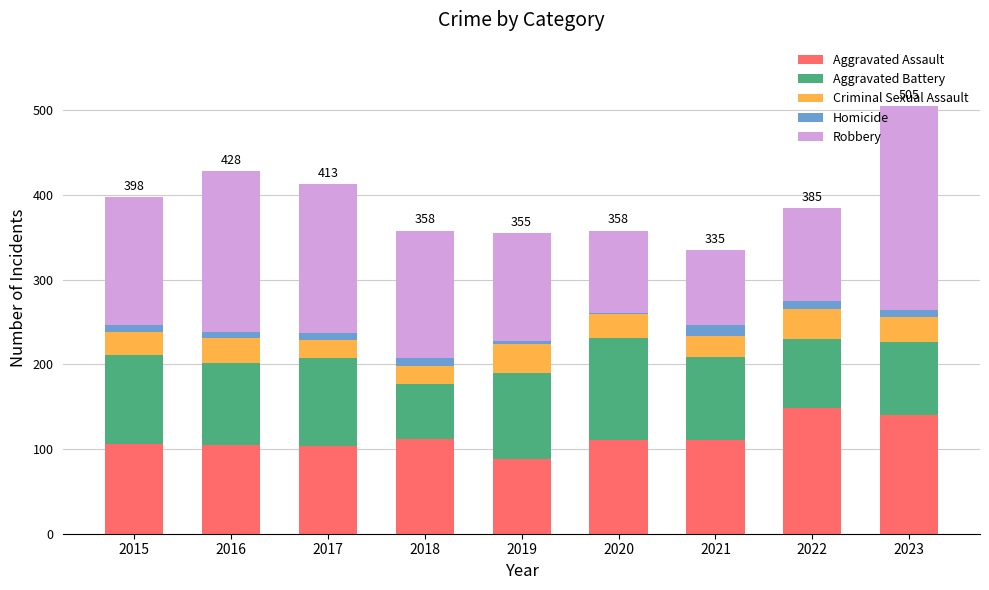

At which category is the sum across all series the highest?

2023